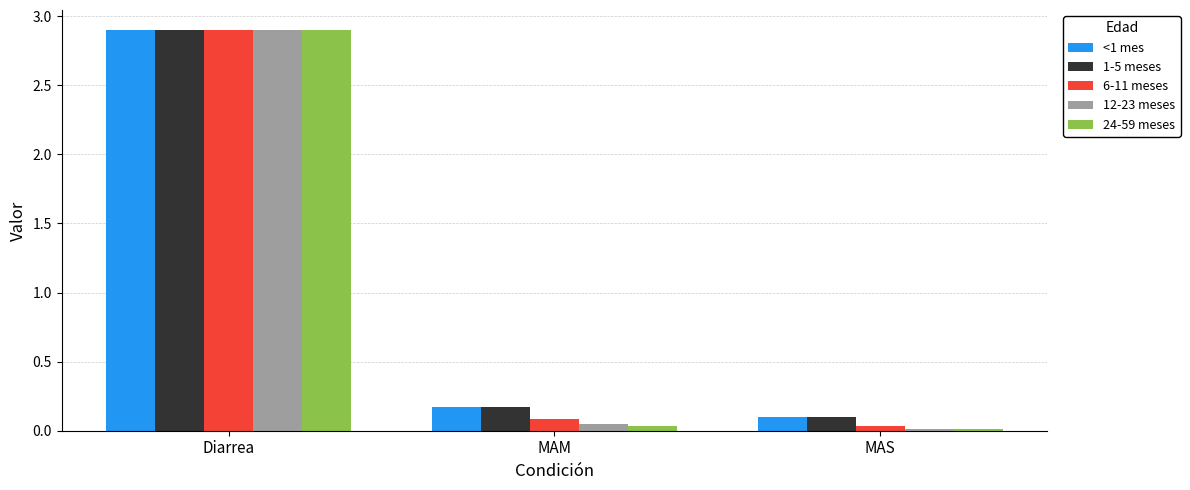

The 6-11 meses series shows 5.1 at Diarrea. True or false?

False